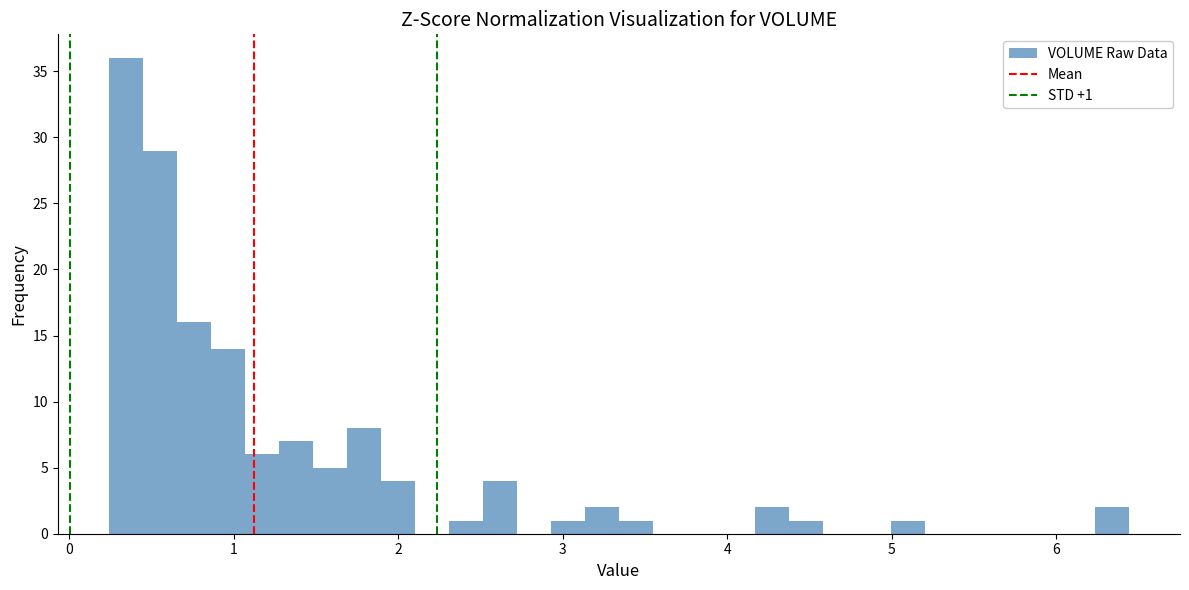

Read against the x-axis, roughly where is the centre of the tallest bar?

0.3